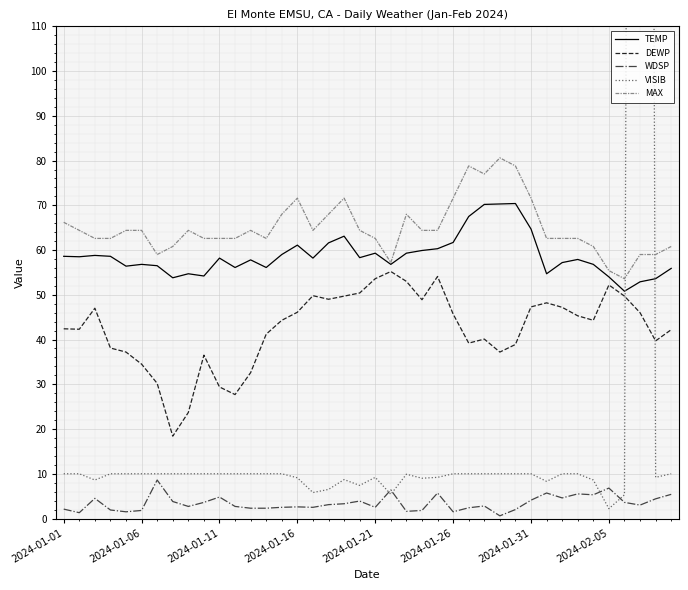

How many lines are shown in the chart?

5